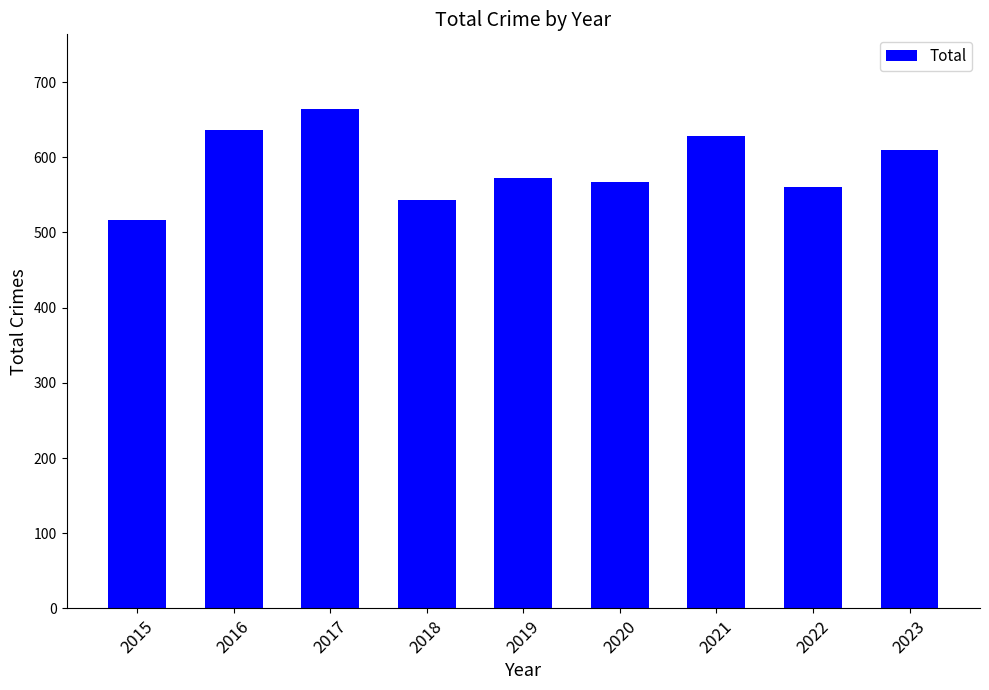

What is the approximate value at 2016, to the nearest 10?

640